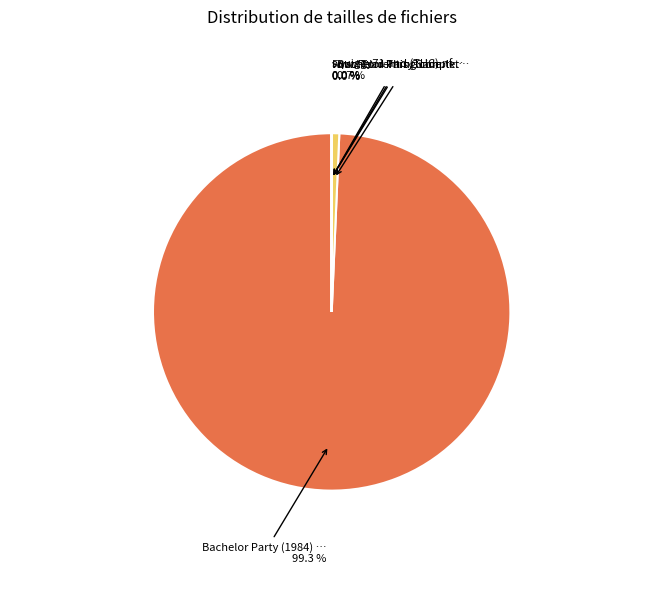

Is there any slice that represents more than half of the pie?

Yes